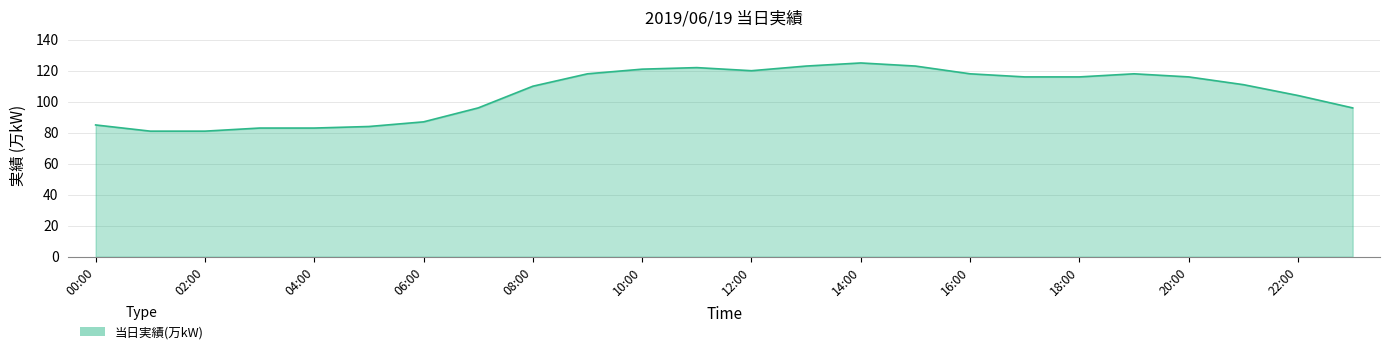

What is the maximum value shown in the chart?

125